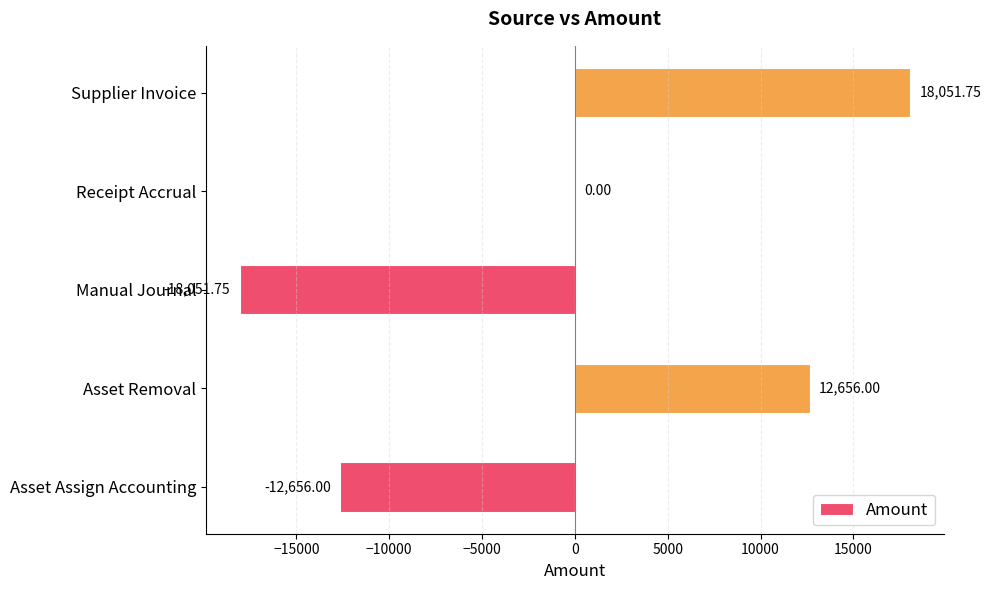

Count the number of categories in the chart.

5